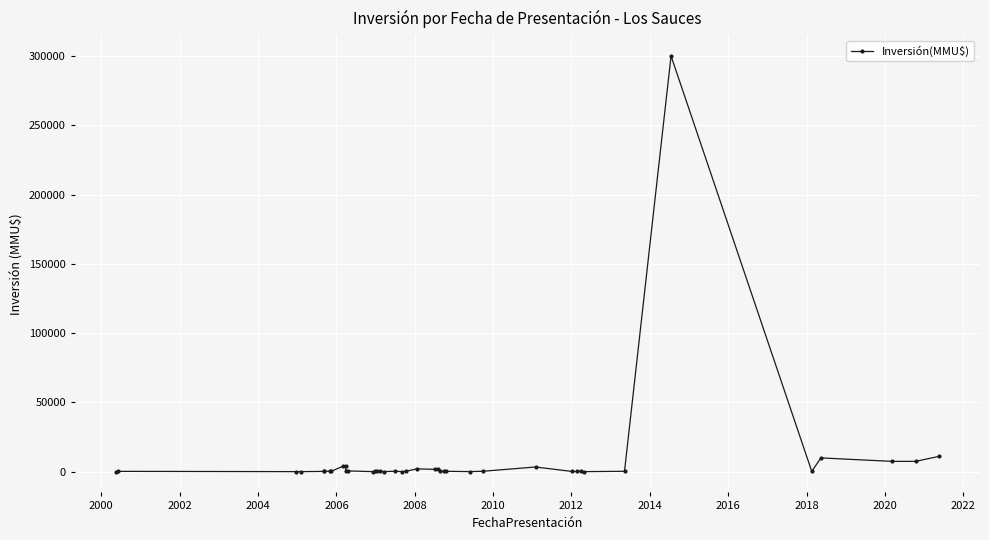

Where is the first local maximum?

2000